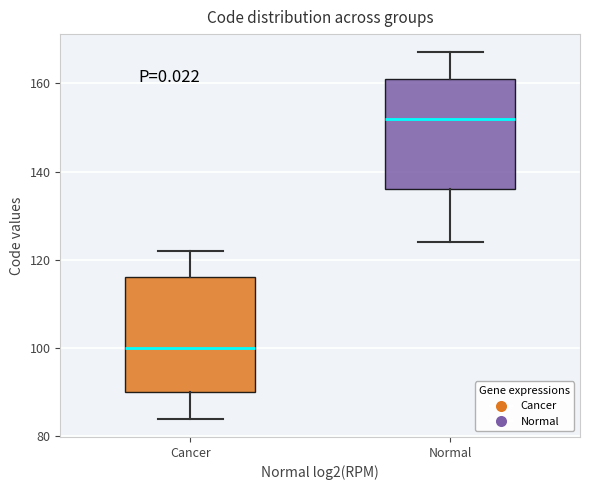

Where is the upper edge of the box for Cancer on the y-axis? The values are not printed on the chart, so give them approximately, as read against the axis.

116